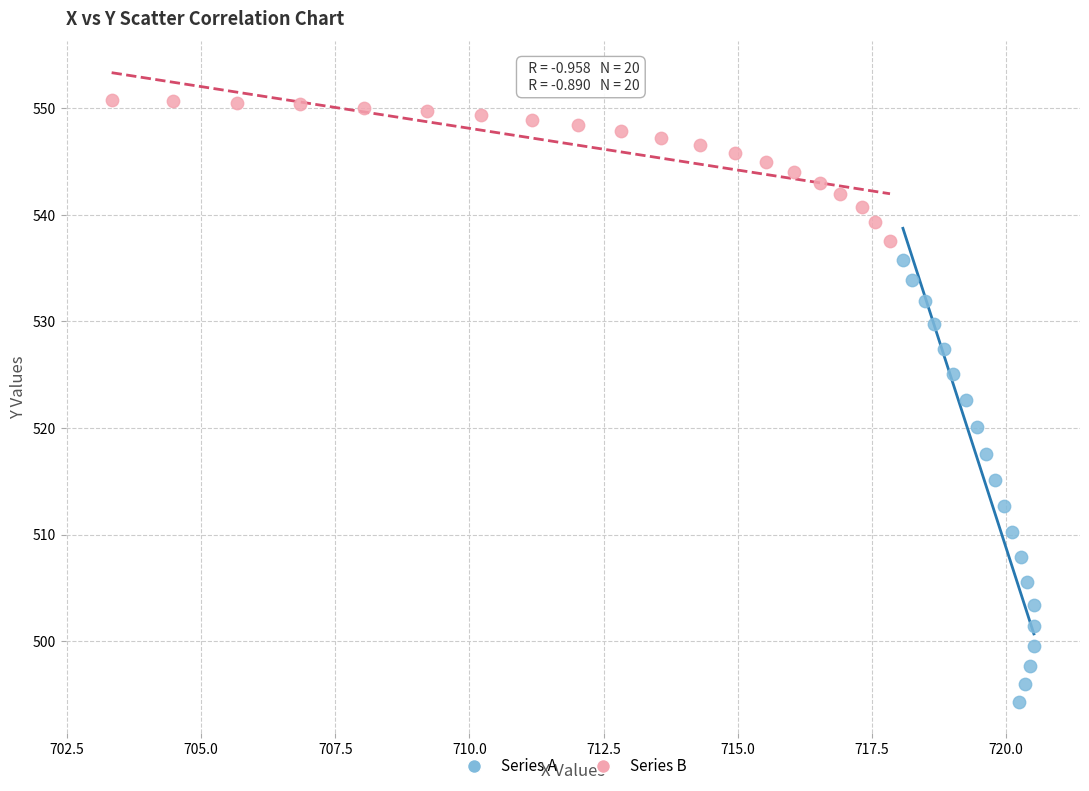

Which series has the widest spread of Y values?

Series A